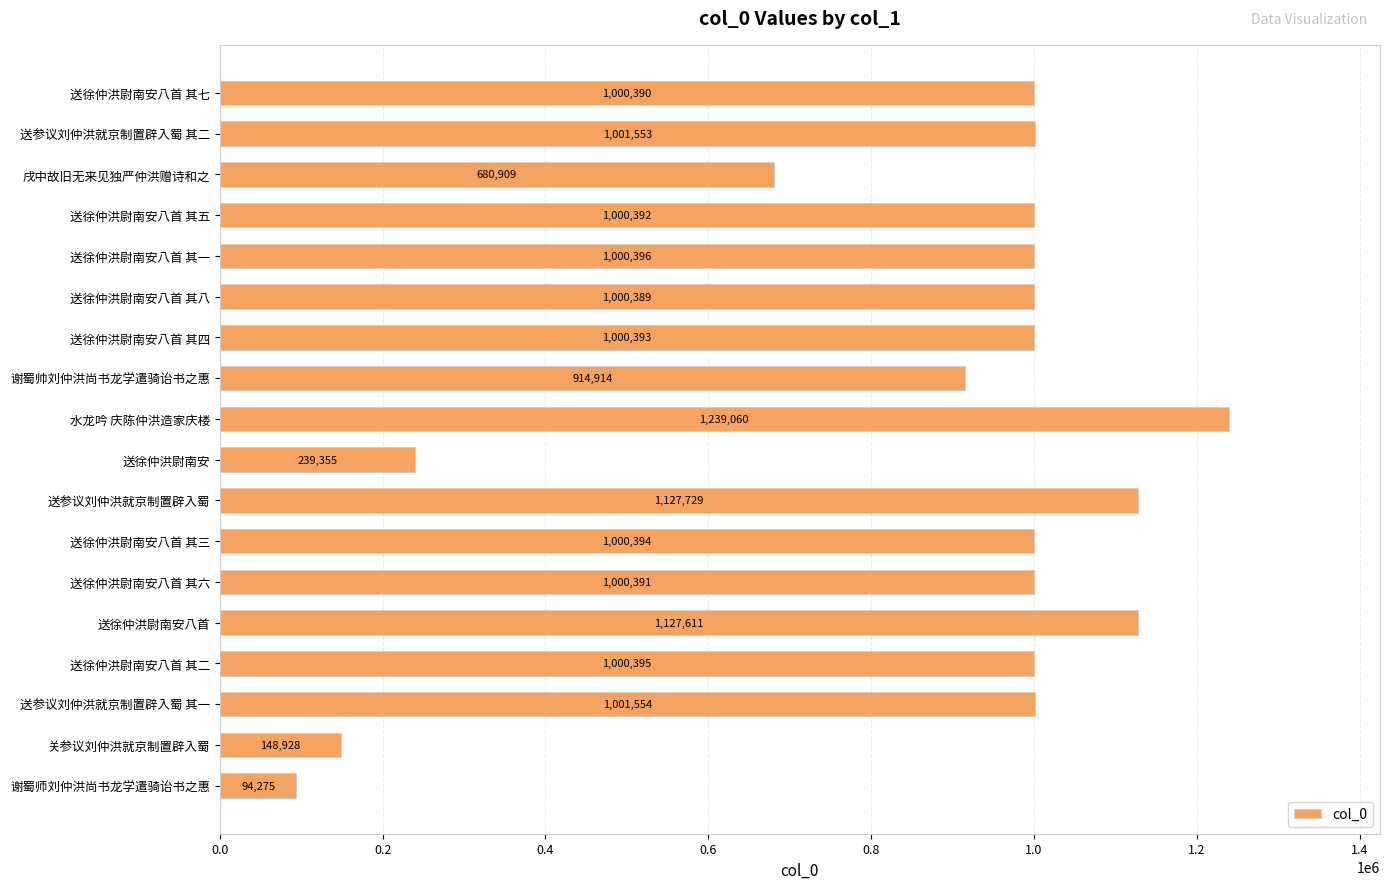

What is the label of the 9th bar from the bottom?

送徐仲洪尉南安